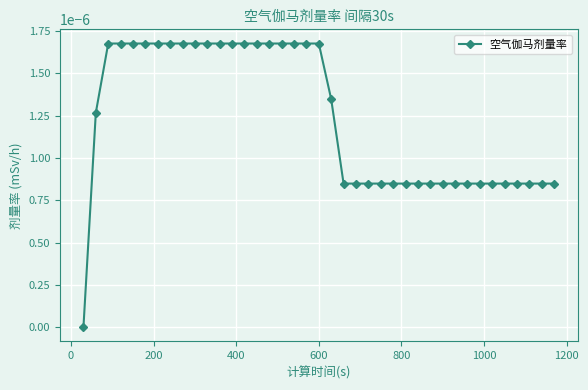

Is this an area chart (filled region under the line)?

No